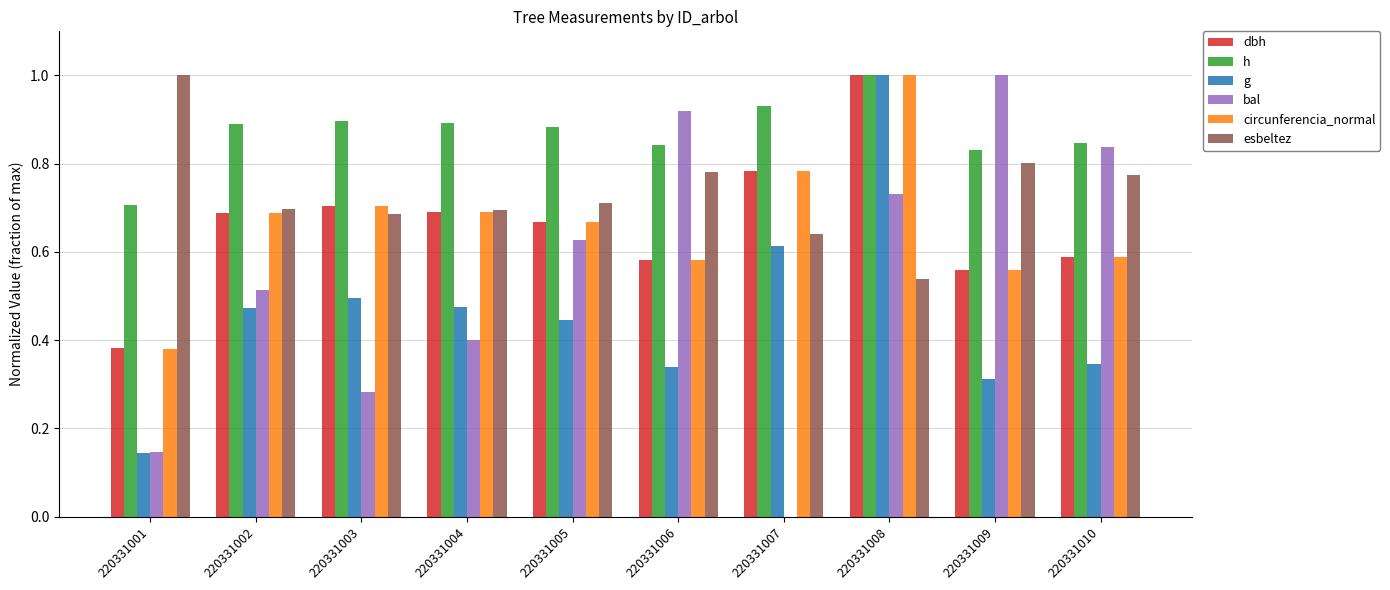

What is the sum of the bal values at 220331004 and 220331005?

1.0